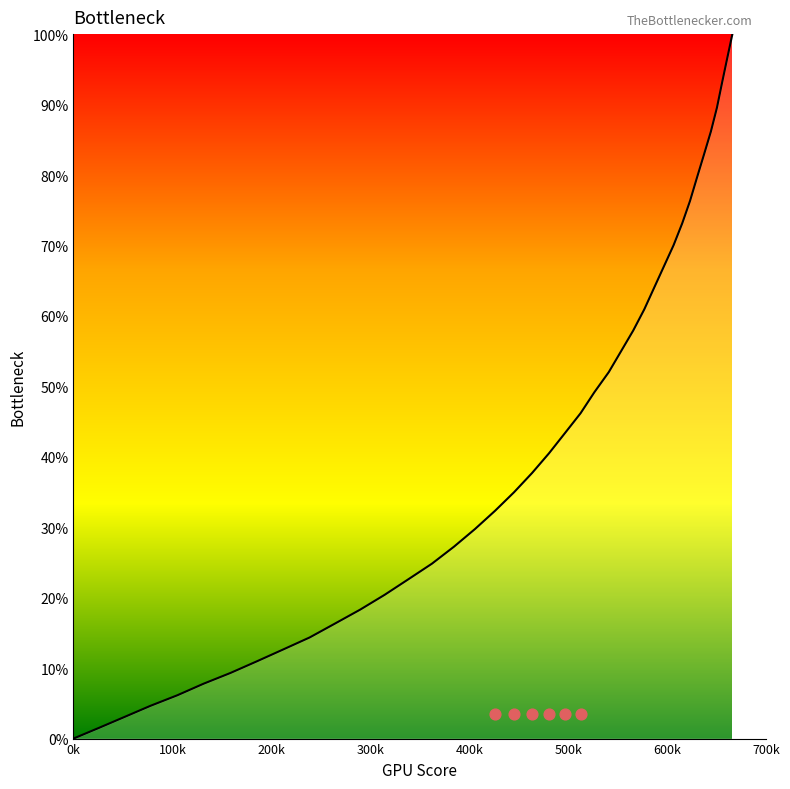

What is the ratio of the value at 77.8 to the value at 405.8?

0.2